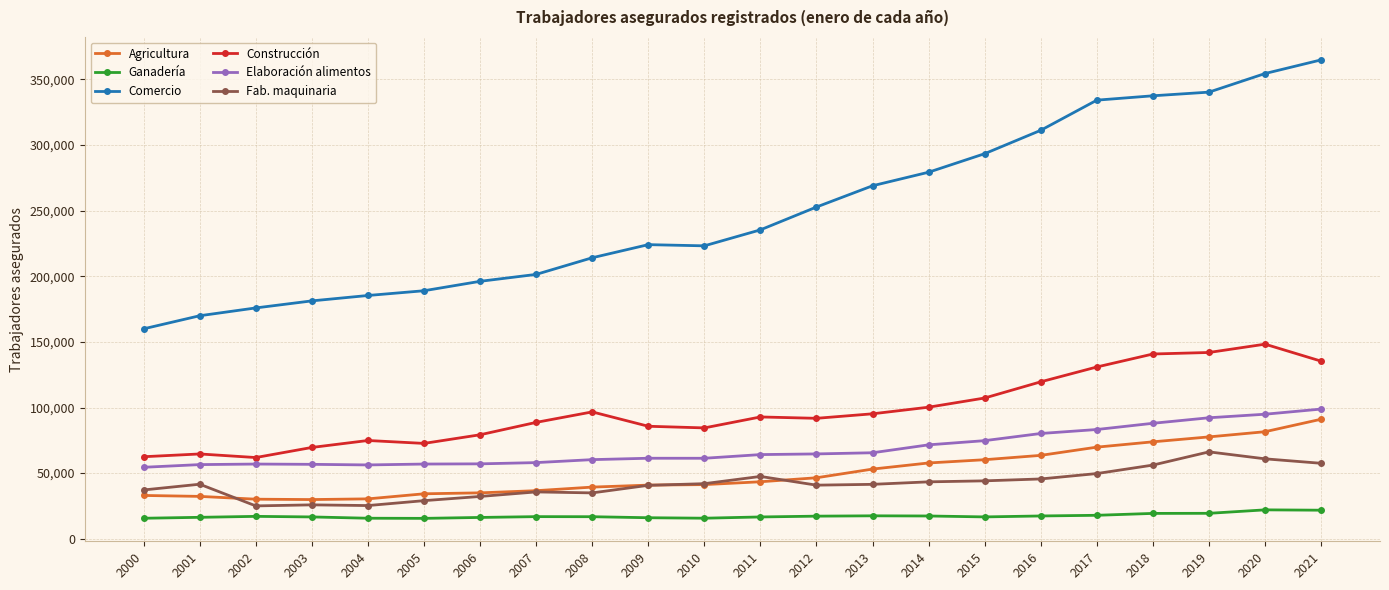

In Ganadería, how many points are higher than both neighbors (excluding endpoints)?

4